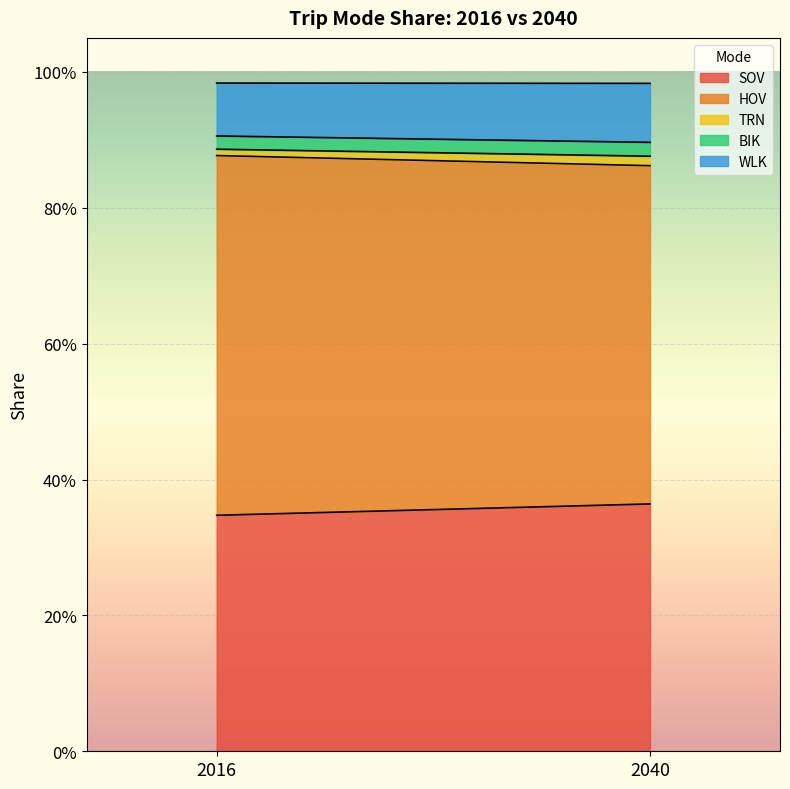

What are all the series names shown in the legend?

SOV, HOV, TRN, BIK, WLK